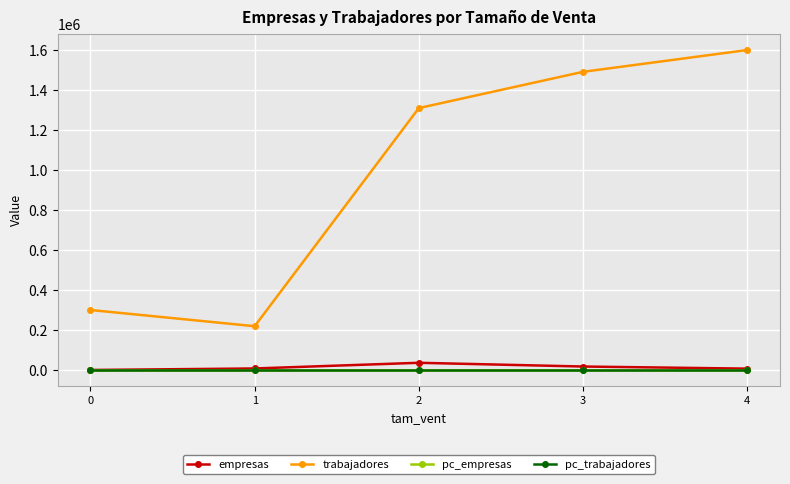

Which series has the widest spread of values?

trabajadores